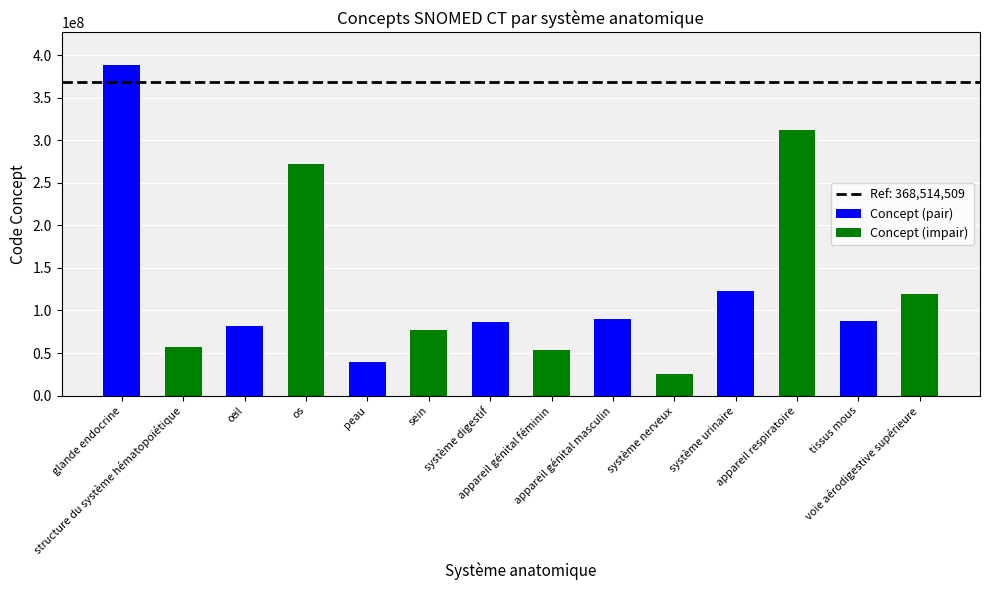

What is the minimum value for Concept (impair)?

25087005